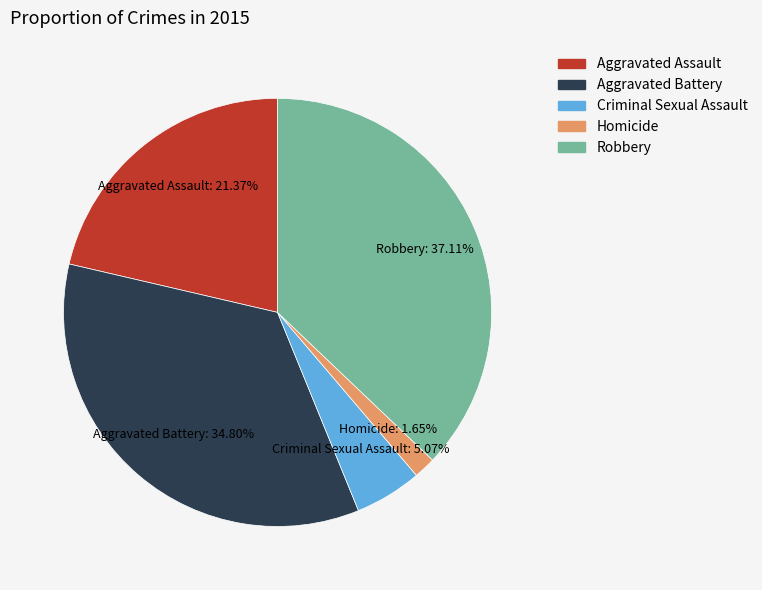

Is it true that Aggravated Assault is 33% of the pie?

False